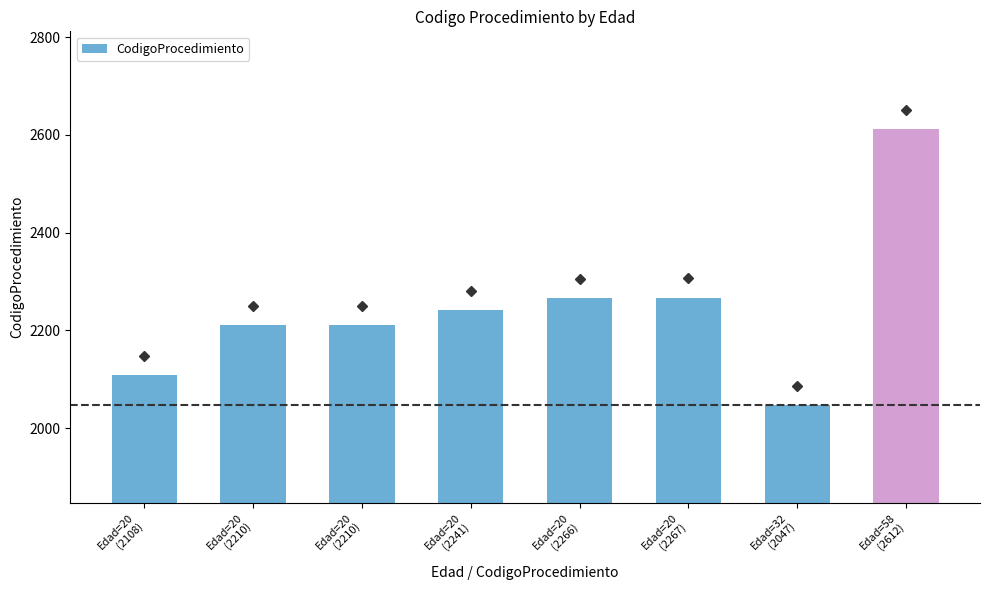

Reading left to right, extract all data points from this chart.

Edad=20
(2108)=2108	Edad=20
(2210)=2210	Edad=20
(2210)=2210	Edad=20
(2241)=2241	Edad=20
(2266)=2266	Edad=20
(2267)=2267	Edad=32
(2047)=2047	Edad=58
(2612)=2612